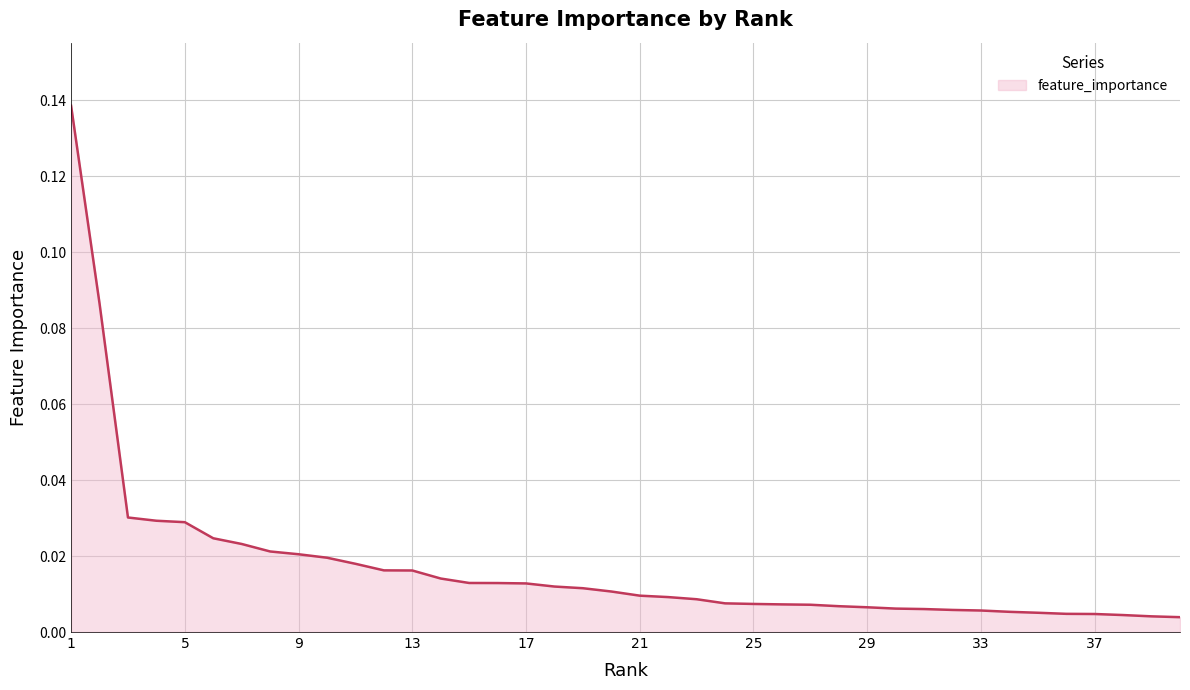

What is the difference between the second highest and second lowest values?

0.1